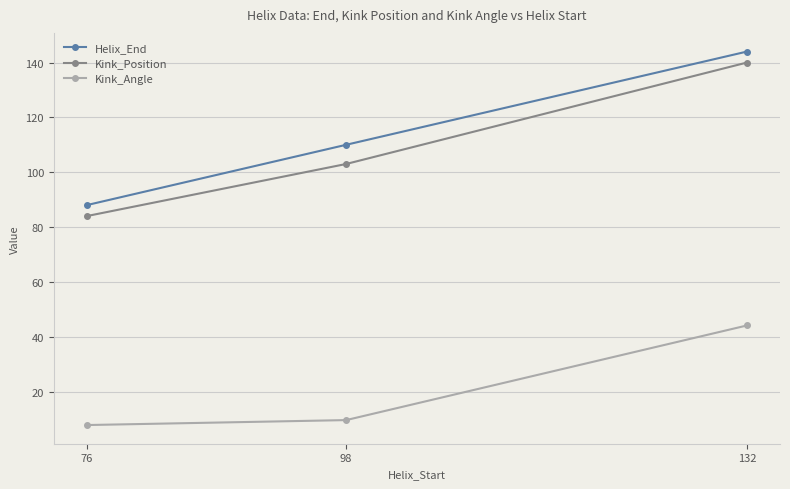

What is the total value across all series at 98?

222.6